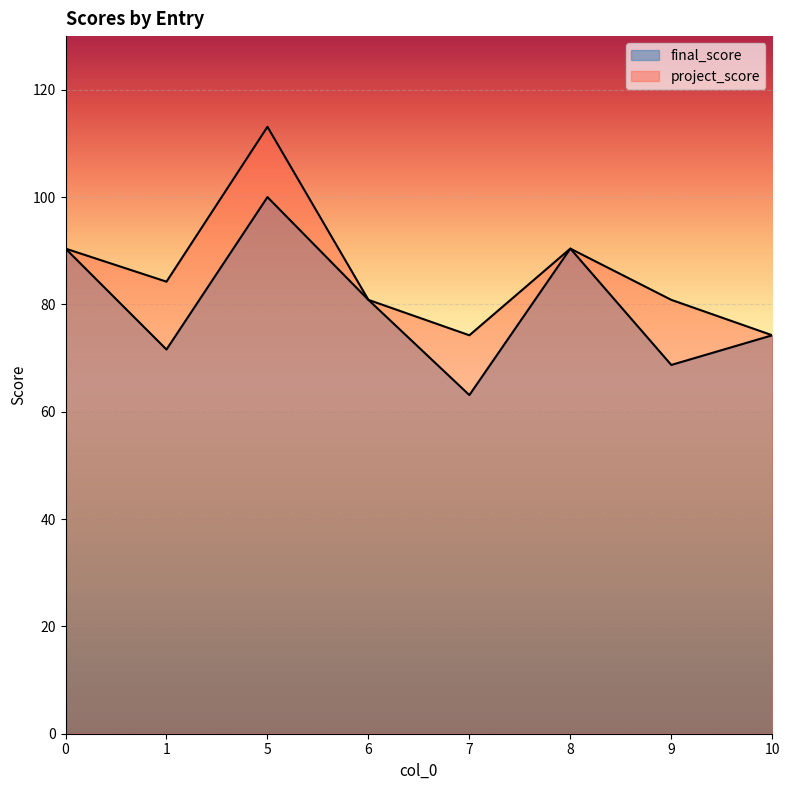

Rank the series by their average value, from lowest to highest.

final_score, project_score